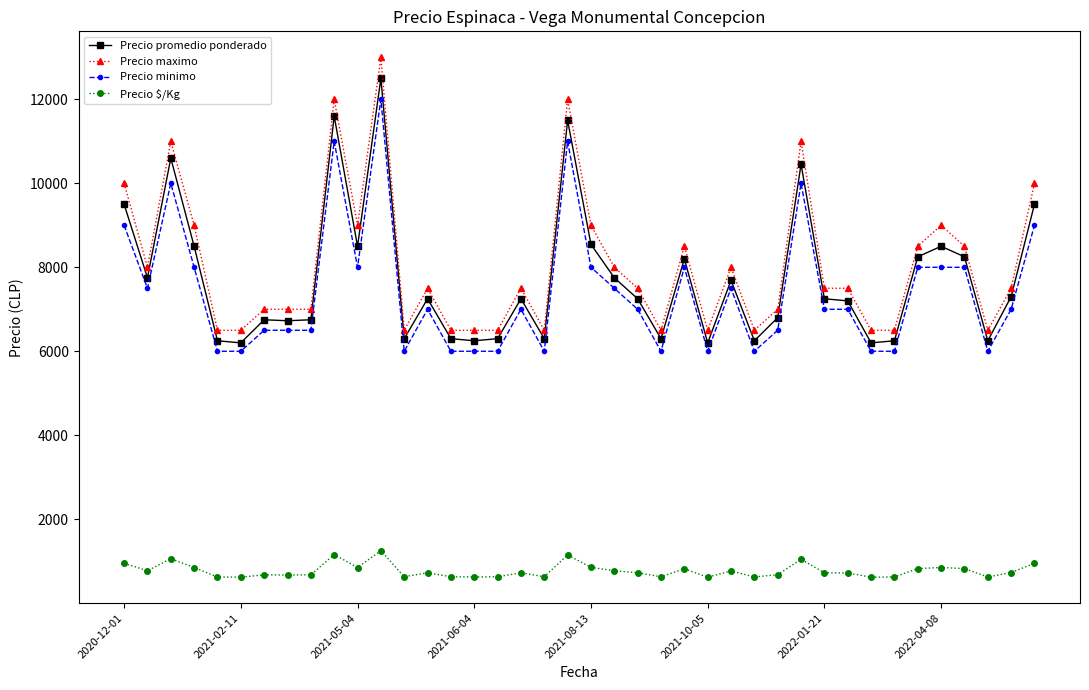

Which series has the widest spread of values?

Precio maximo